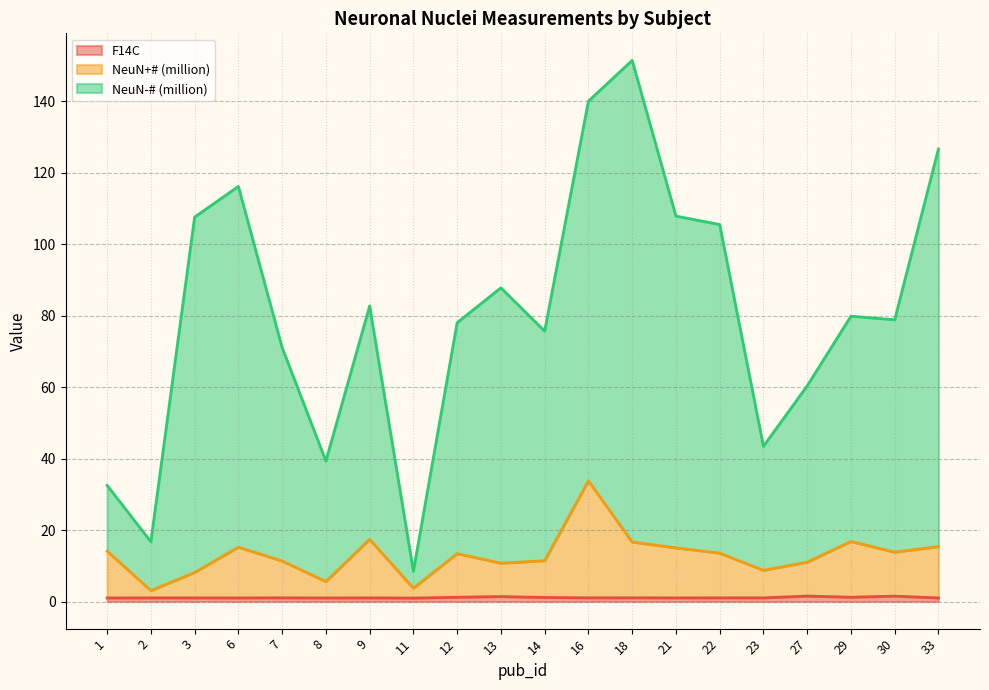

How many lines are shown in the chart?

3